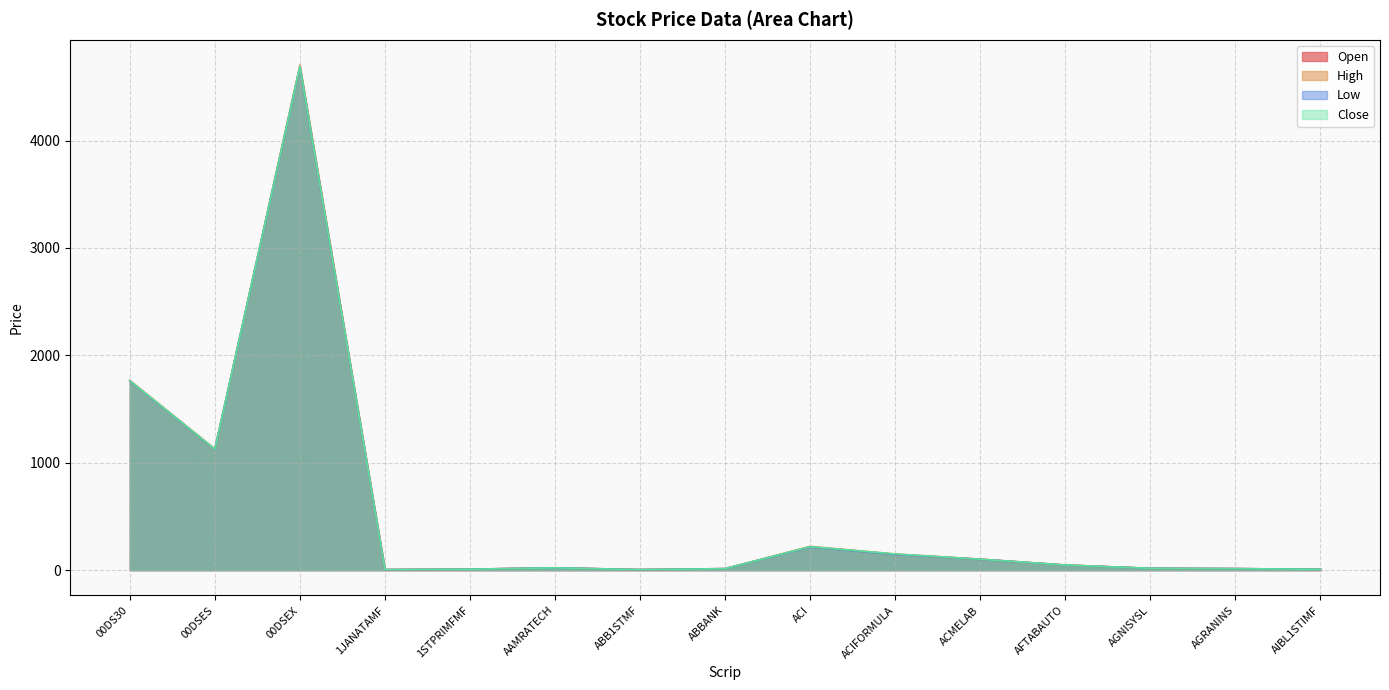

True or false: High and Open cross at least once.

False